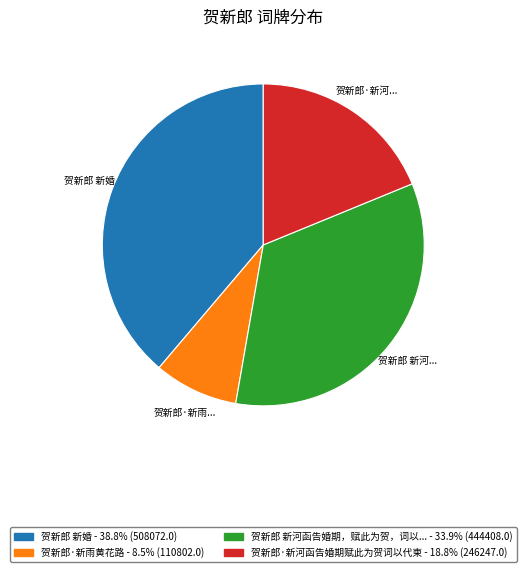

Is there any slice that represents more than half of the pie?

No